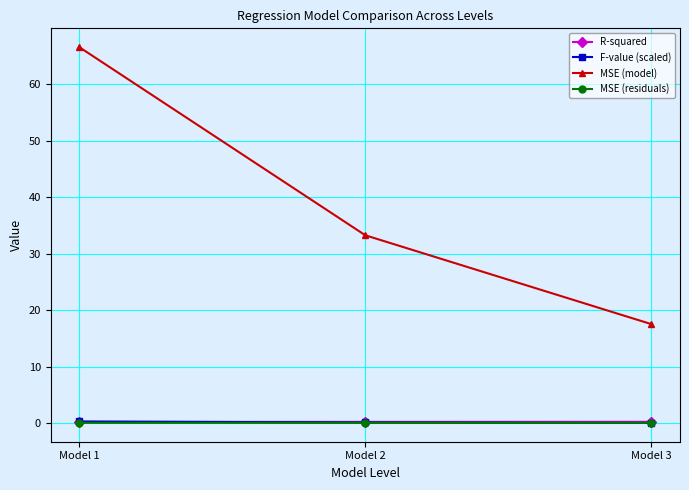

What is the minimum value for R-squared?

0.3